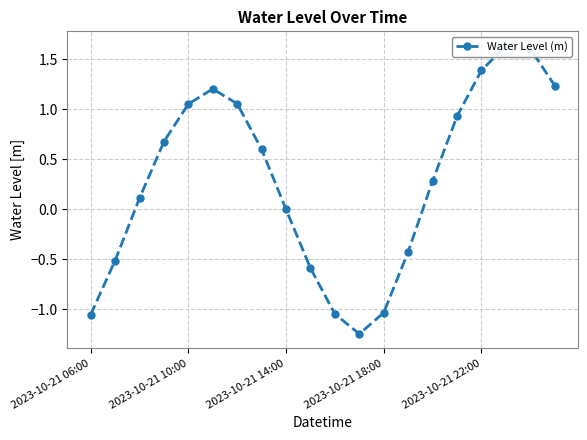

Is it true that the value at 11 is -0.5?

False